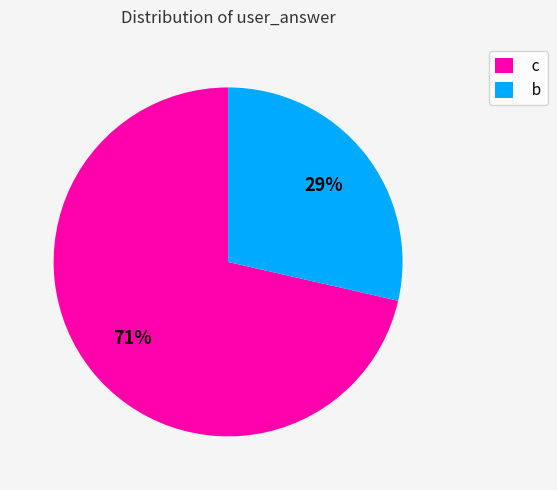

Which category has the smallest portion of the pie?

b